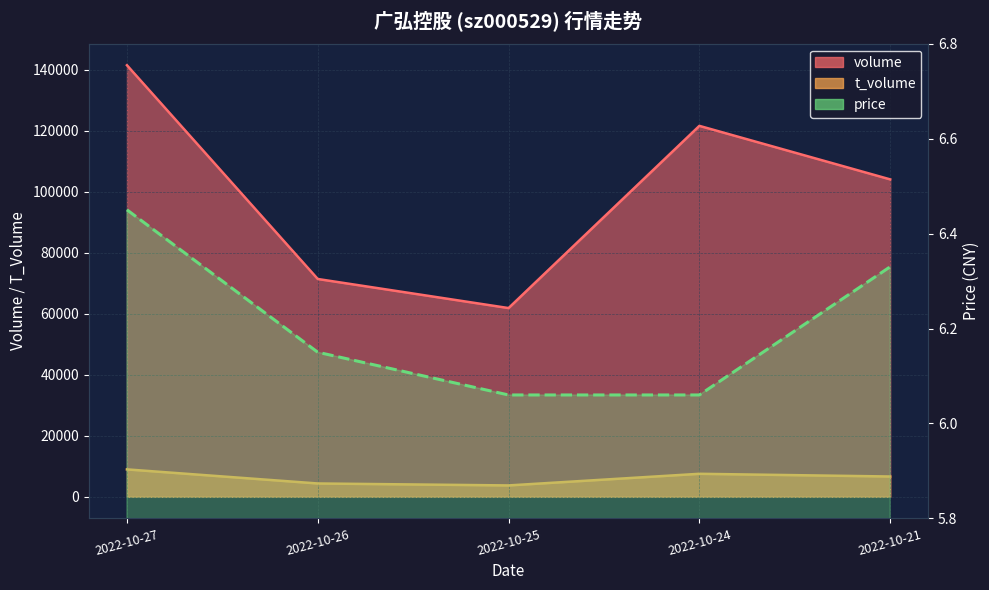

Which series has the largest range (max minus min)?

volume